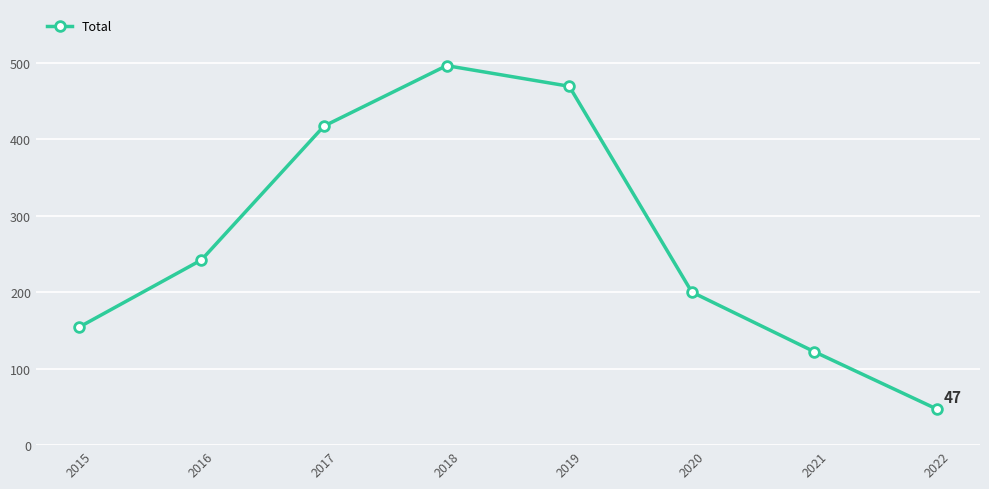

Rank the categories by value from highest to lowest.

2018, 2019, 2017, 2016, 2020, 2015, 2021, 2022